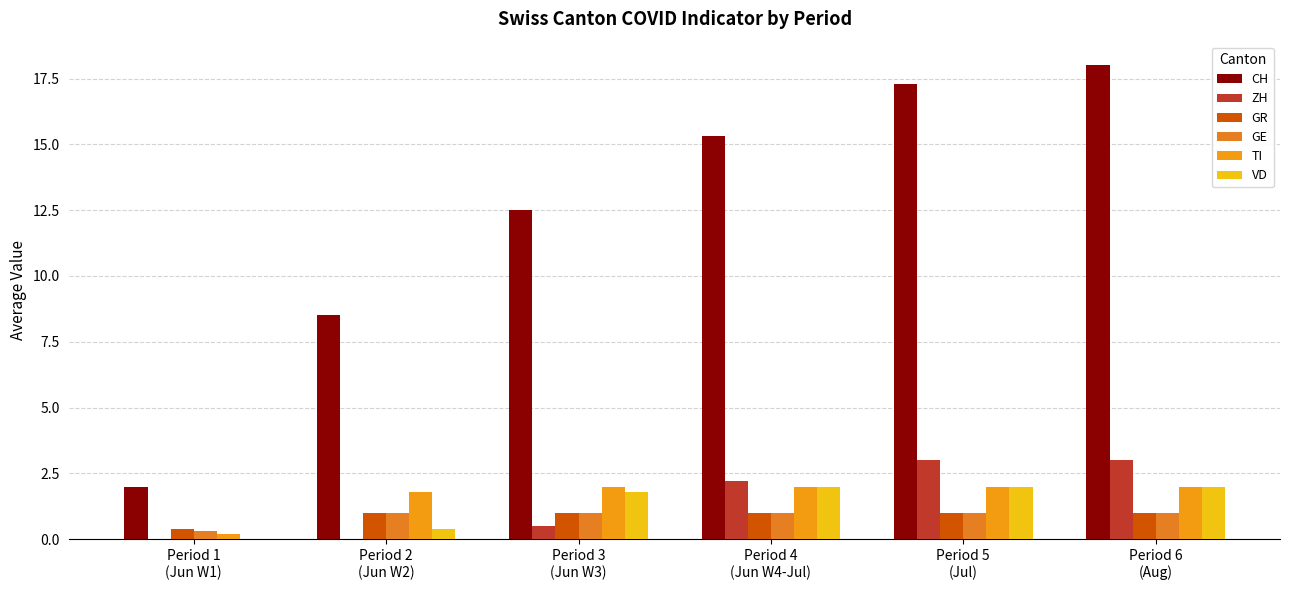

What is the total value across all series at Period 1
(Jun W1)?

2.9